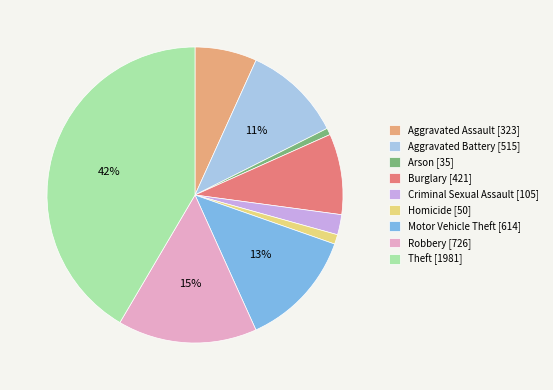

The Burglary [421] slice represents 9% of the pie. True or false?

True